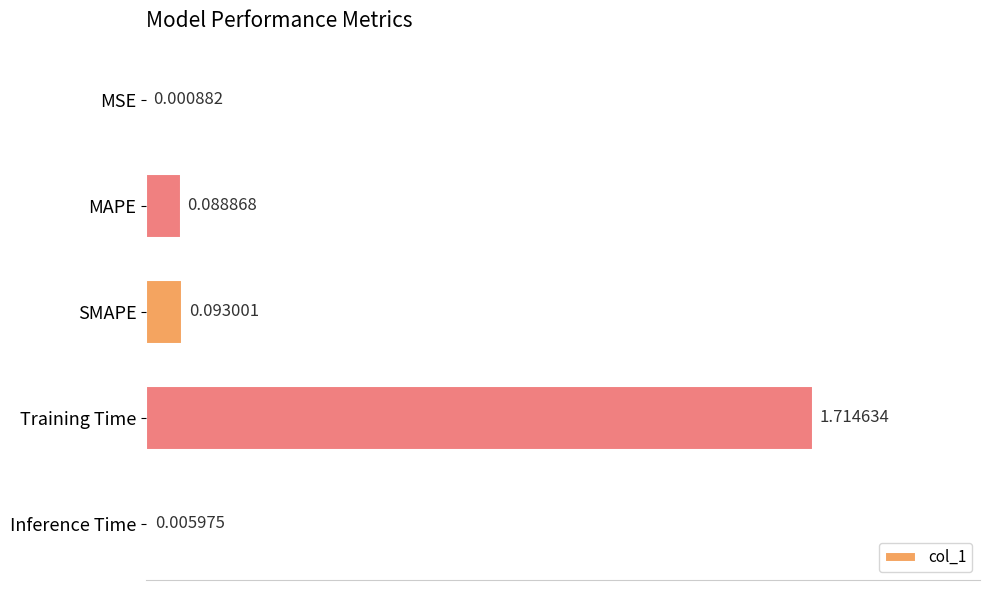

Are the bars grouped side by side (vs. stacked)?

No